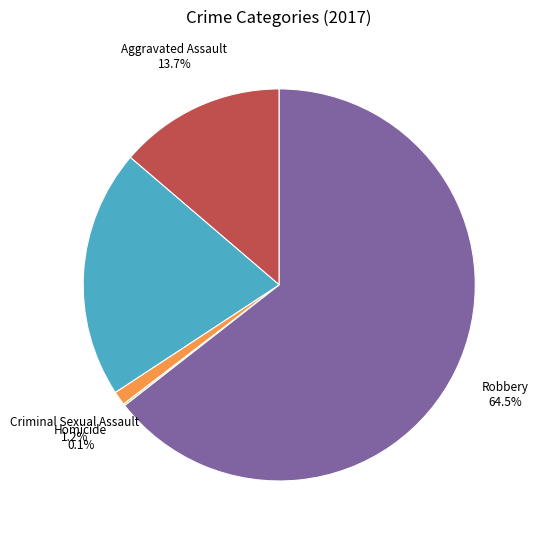

Is there a majority slice in this chart?

Yes